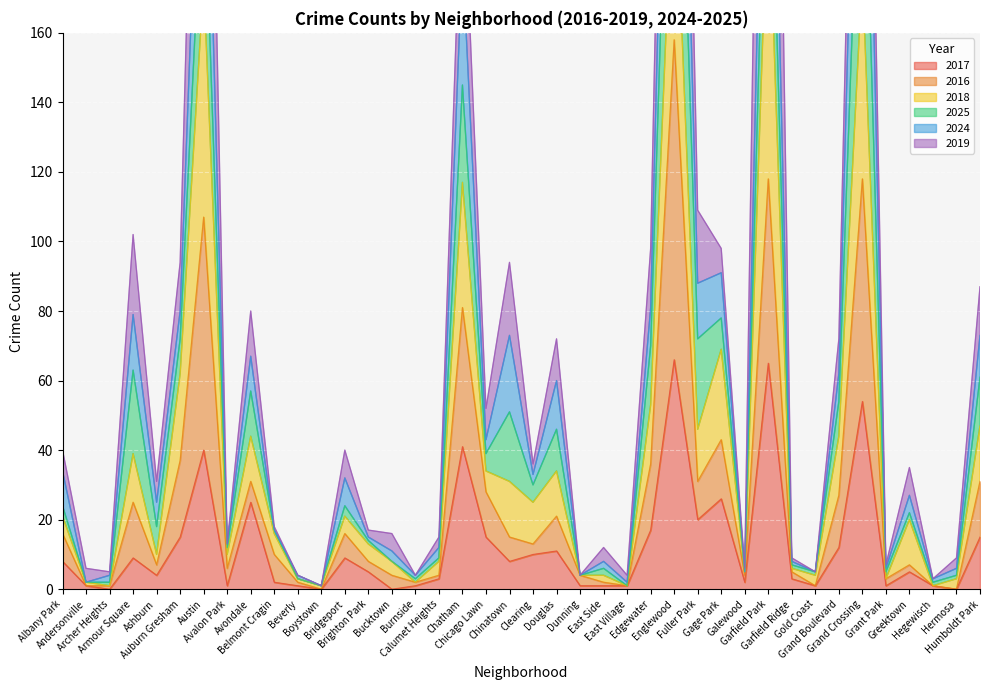

True or false: 2016 and 2017 intersect in this chart.

False